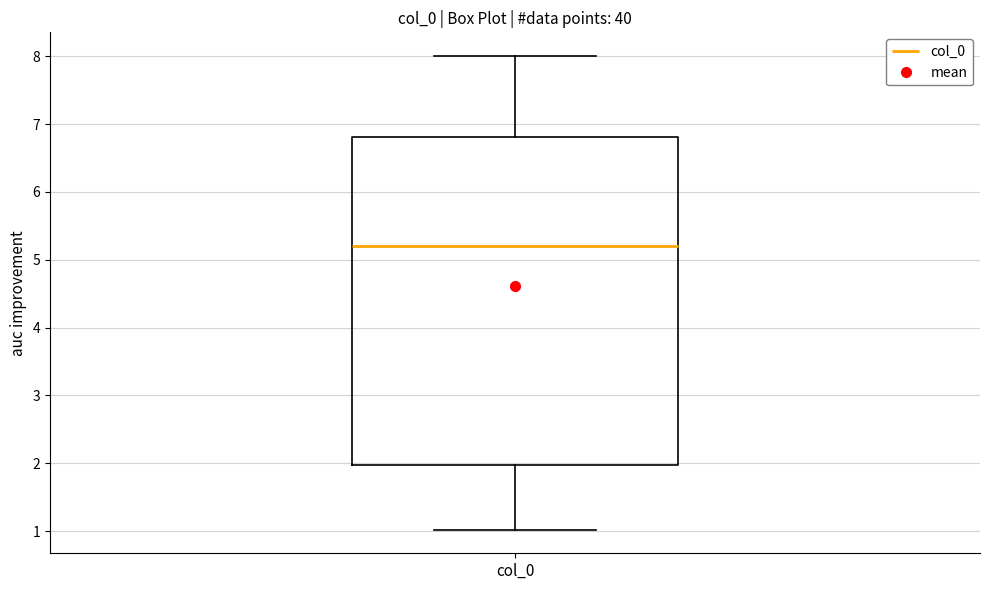

Transcribe this box plot: give where the median line is, the range the box spans, and where the two whiskers end, as read against the y-axis. The values are not printed on the chart, so give them approximately, as read against the axis.

median 5.2, box 2.0 to 6.8, whiskers 1.0 to 8.0